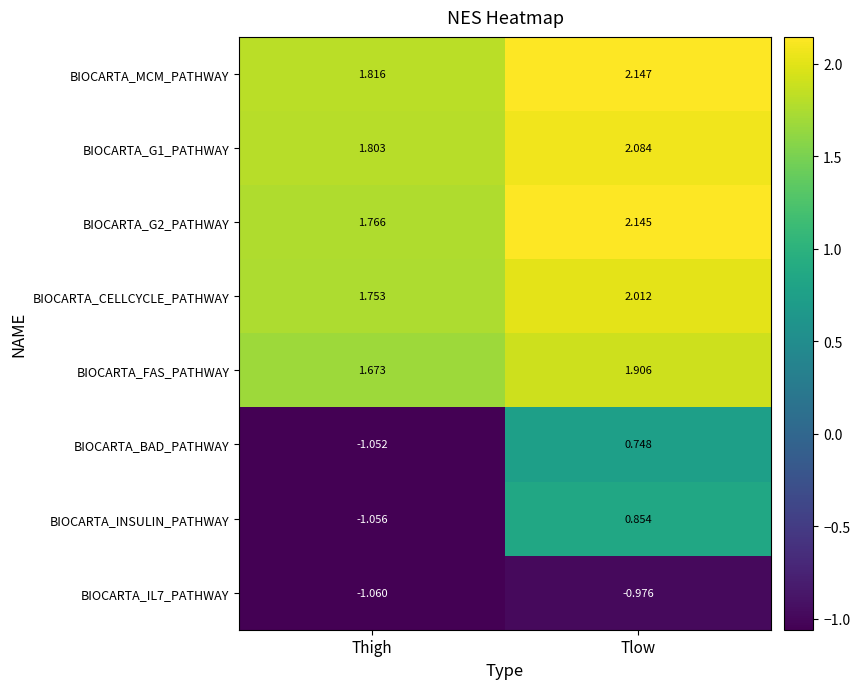

Rank the categories by BIOCARTA_G1_PATHWAY value from highest to lowest.

Tlow, Thigh